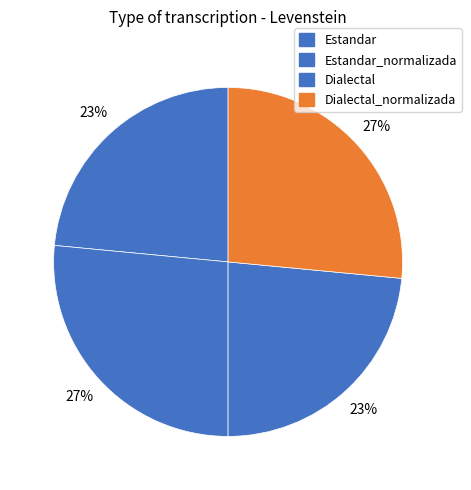

True or false: Dialectal accounts for 10% of the total.

False